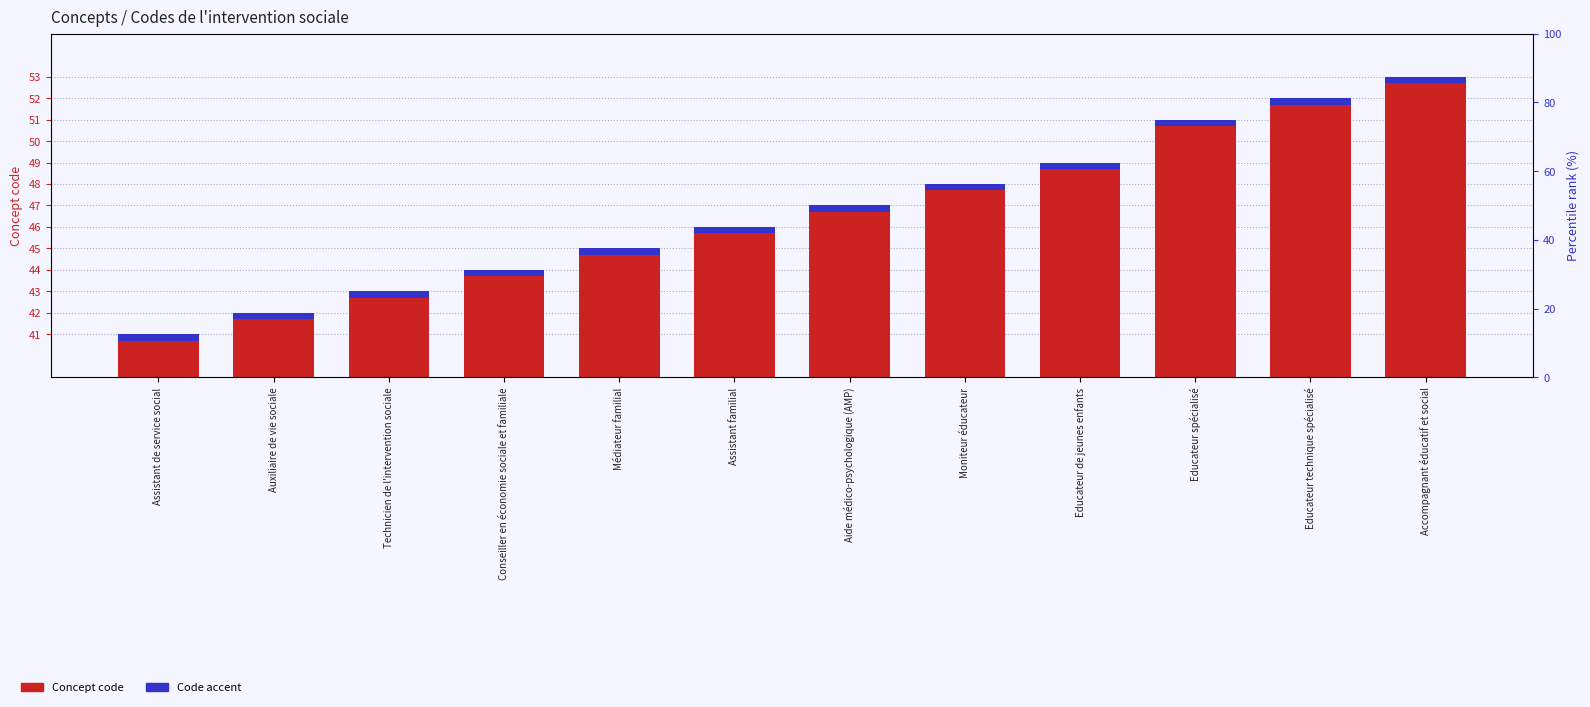

Between Assistant familial and Technicien de l'intervention sociale, which is larger?

Assistant familial